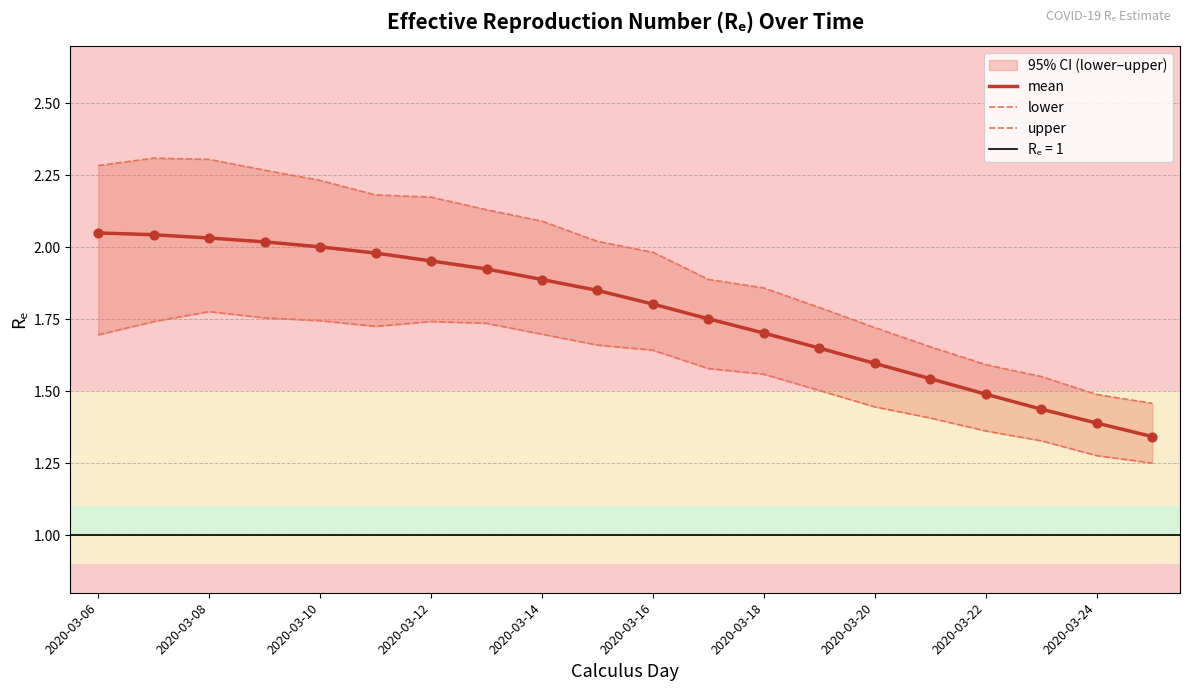

Which series has the largest total across all categories?

upper